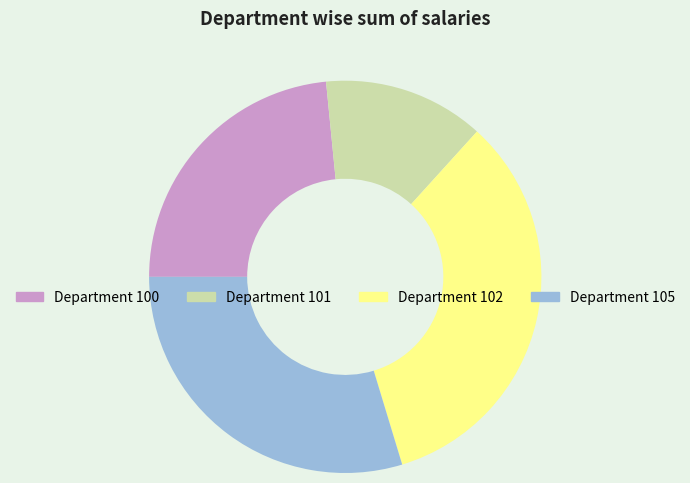

Which has a higher value, Department 102 or Department 100?

Department 102